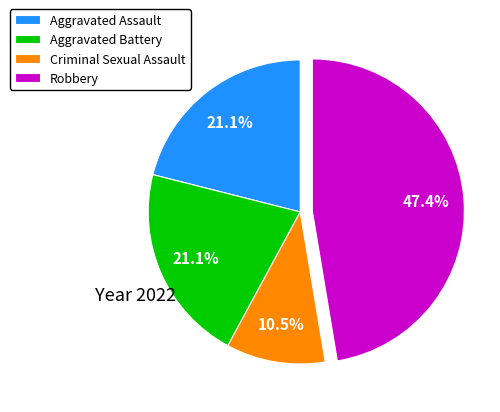

To the nearest percent, what is the average slice percentage?

25%